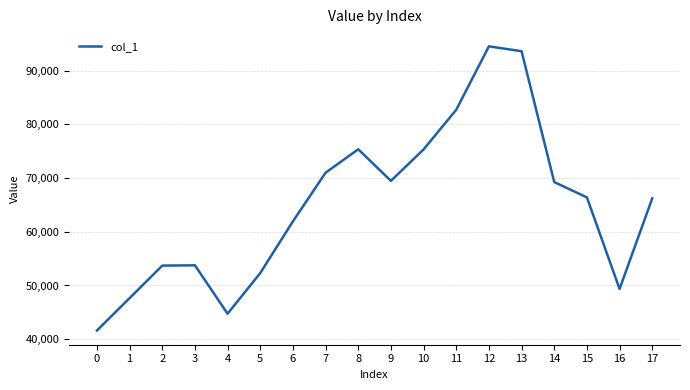

Is it true that the value at 8 is 111349?

False